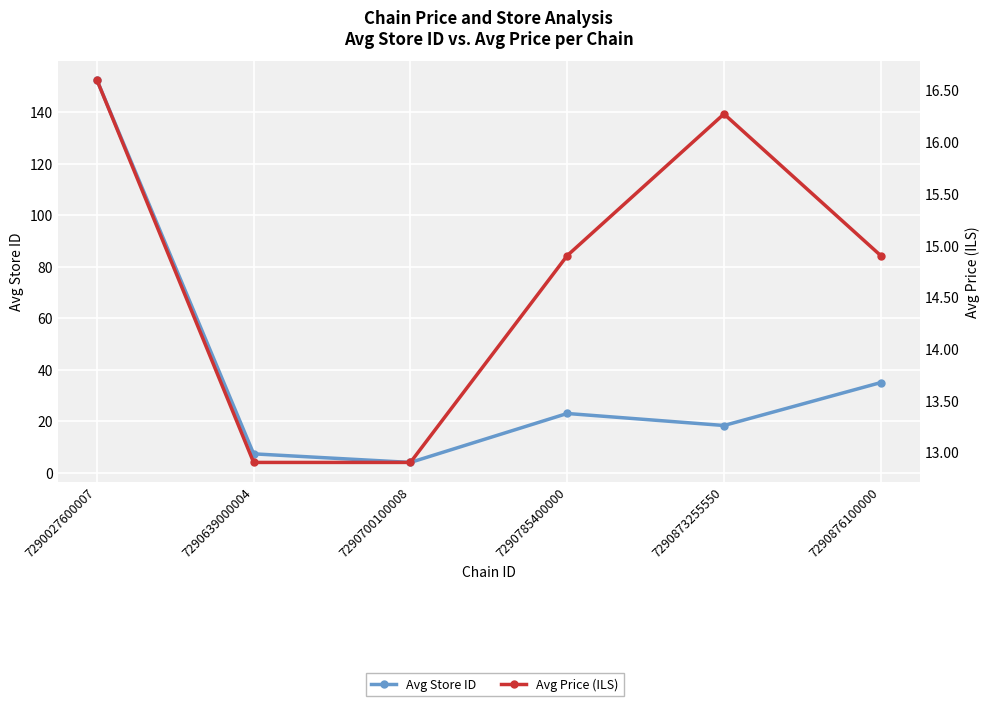

What value does the Avg Store ID series have at 7290873255550?

18.3